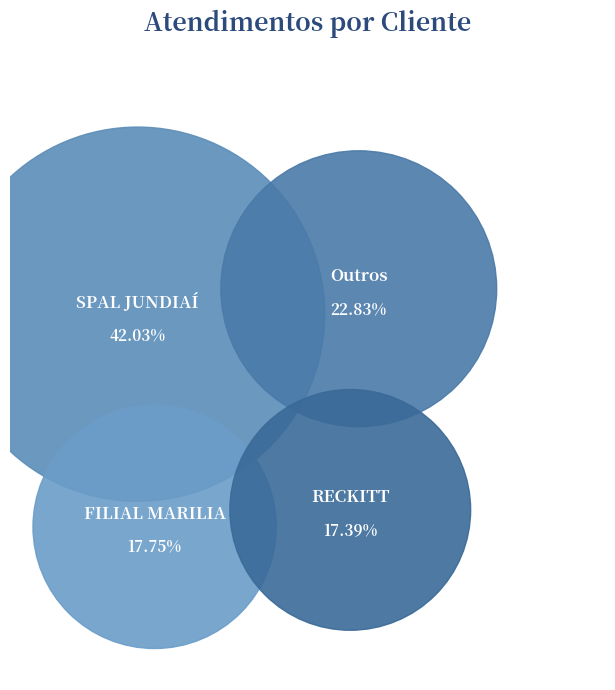

How many segments does this pie chart have?

4